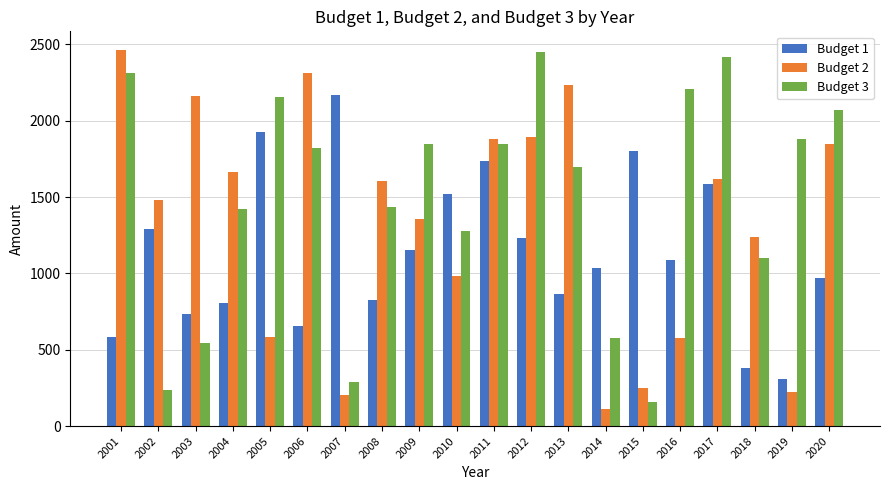

What is the value of the Budget 1 bar at the 18th from the left?

380